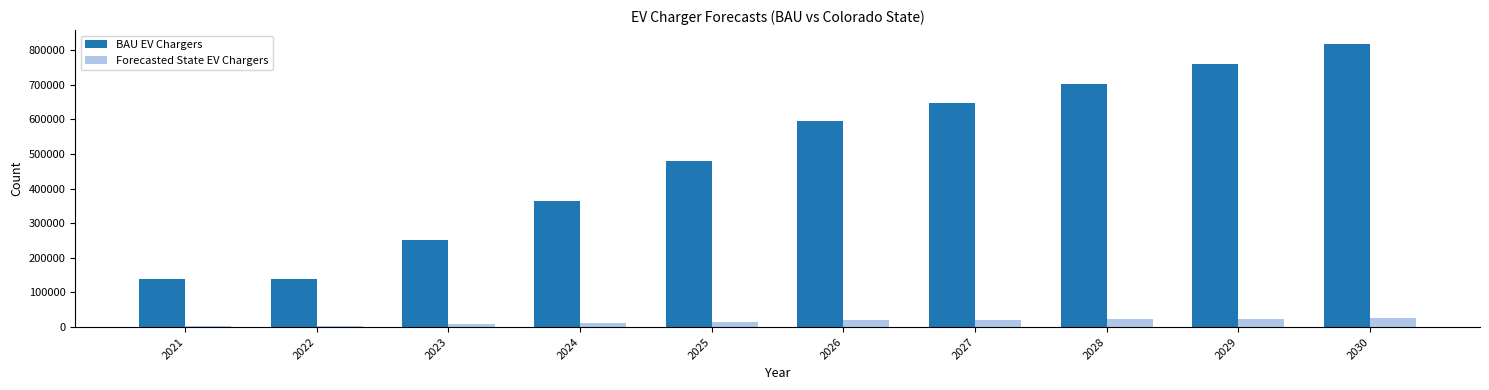

What is the maximum value for Forecasted State EV Chargers?

26118